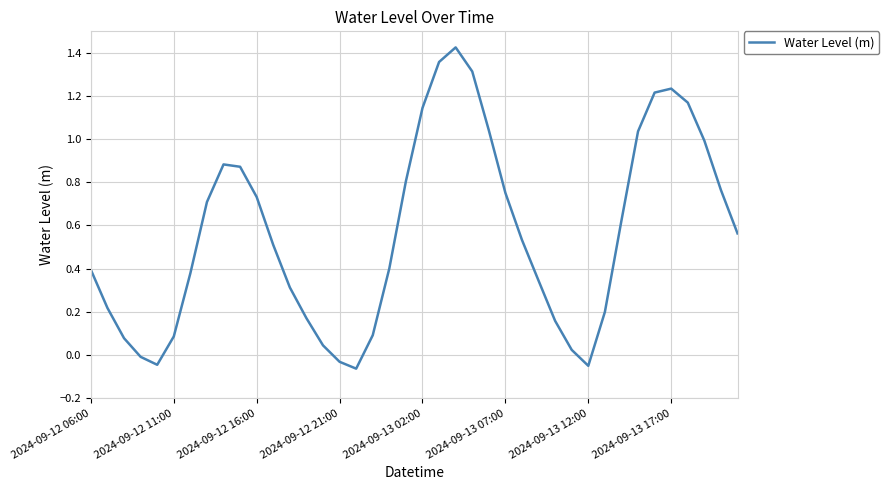

What is the difference between the maximum and minimum values?

1.5